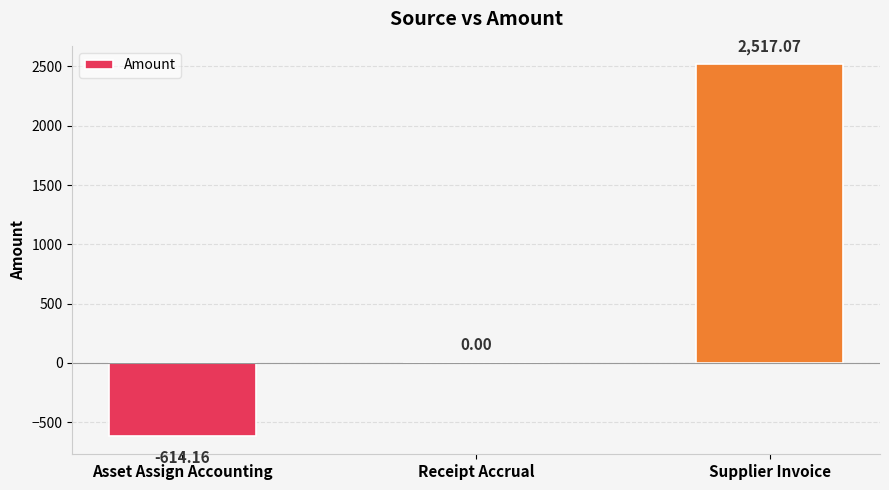

Reading right to left, extract all data points from this chart.

Supplier Invoice=2517.1	Receipt Accrual=0.0	Asset Assign Accounting=-614.2